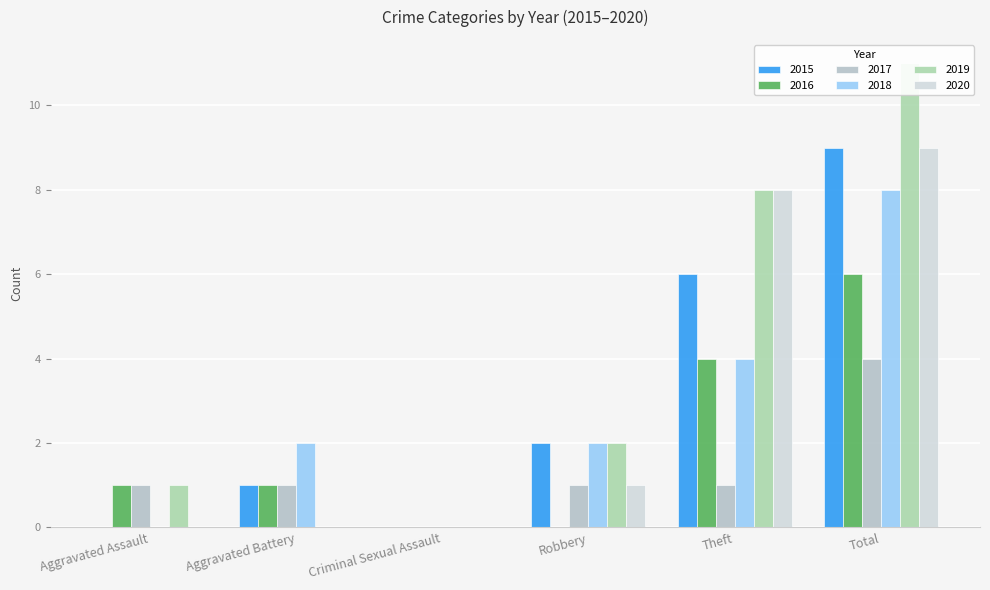

How many bars are there in total?

36